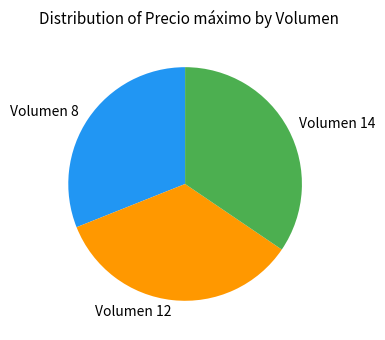

Which has a higher value, Volumen 8 or Volumen 12?

Volumen 12